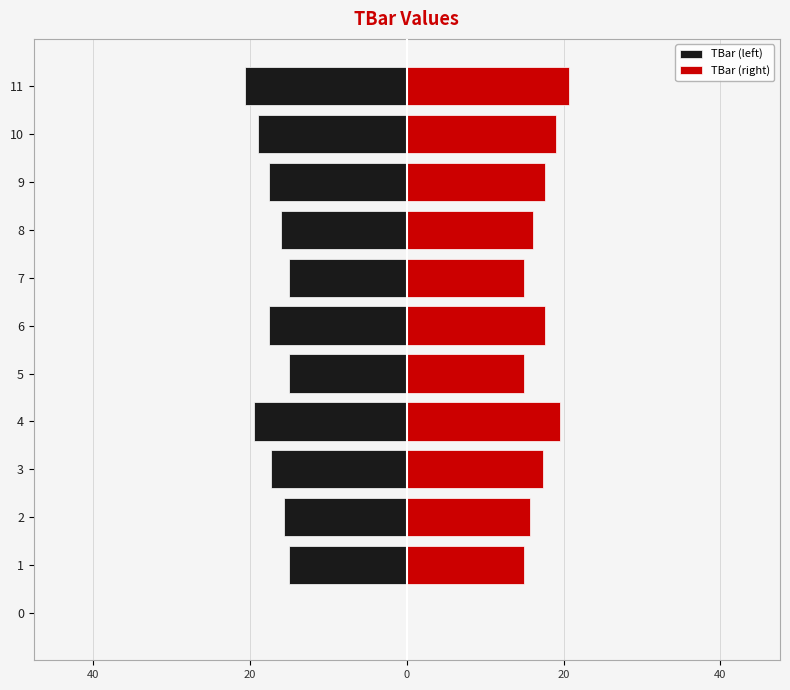

What is the label of the 3rd bar from the right?

9